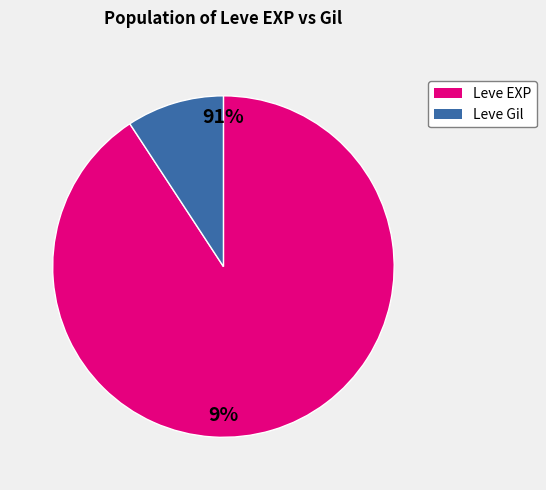

Is there any slice that represents more than half of the pie?

Yes